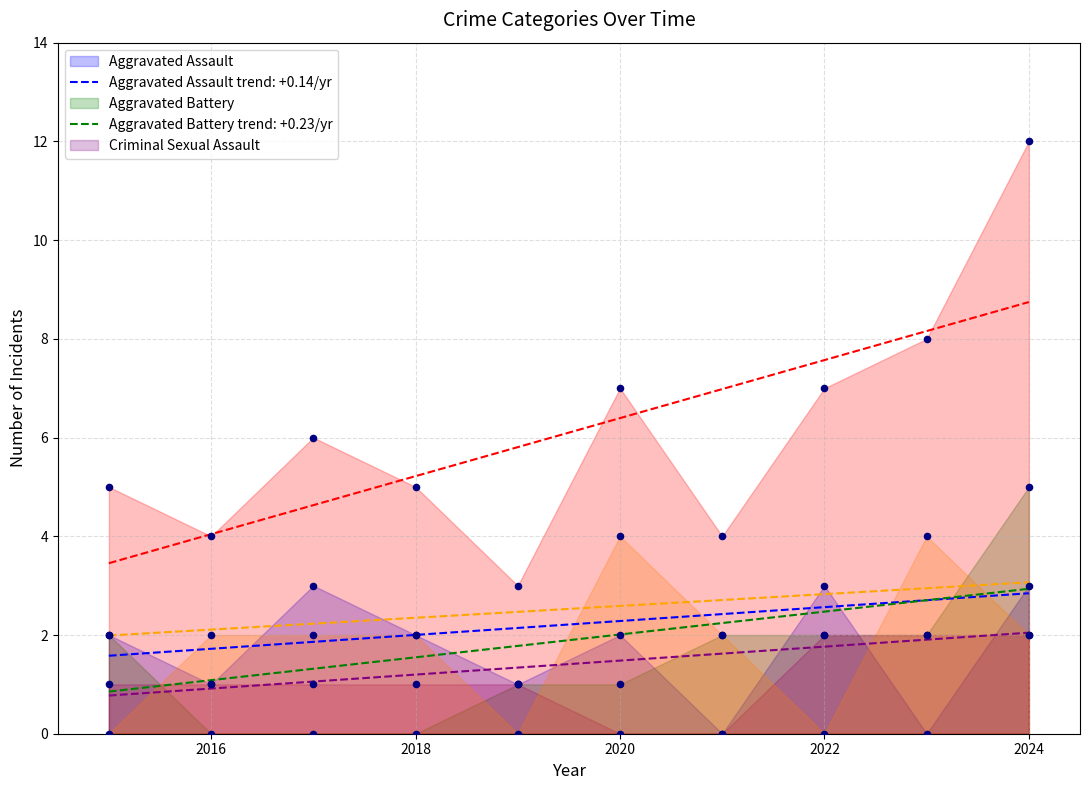

Which series has the largest total across all categories?

Total